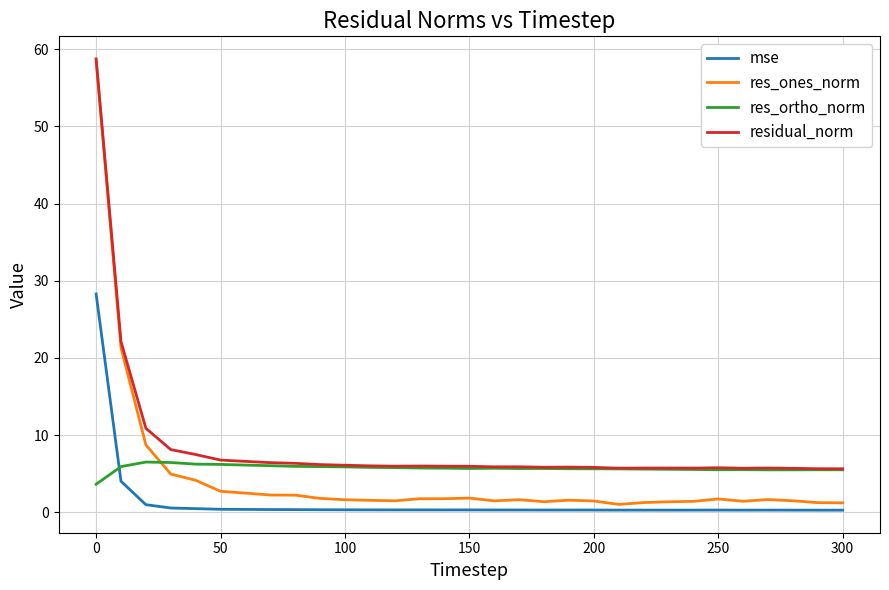

Which series has the largest total across all categories?

residual_norm